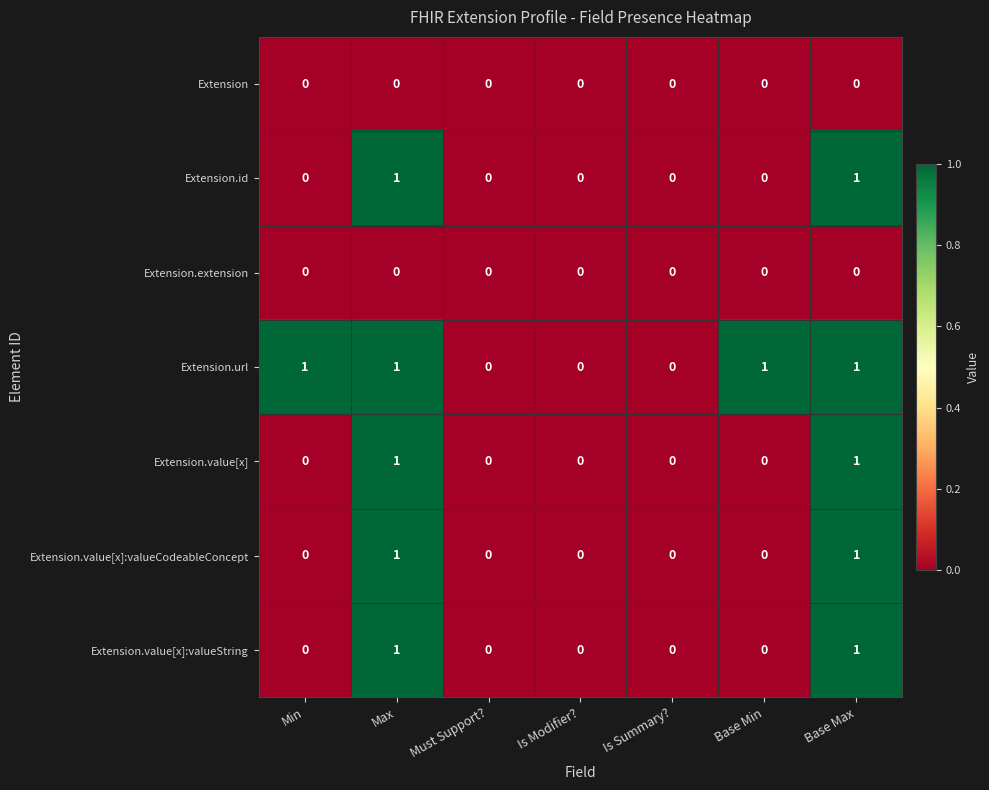

True or false: Extension.value[x] has a value of 0 at Base Min.

True